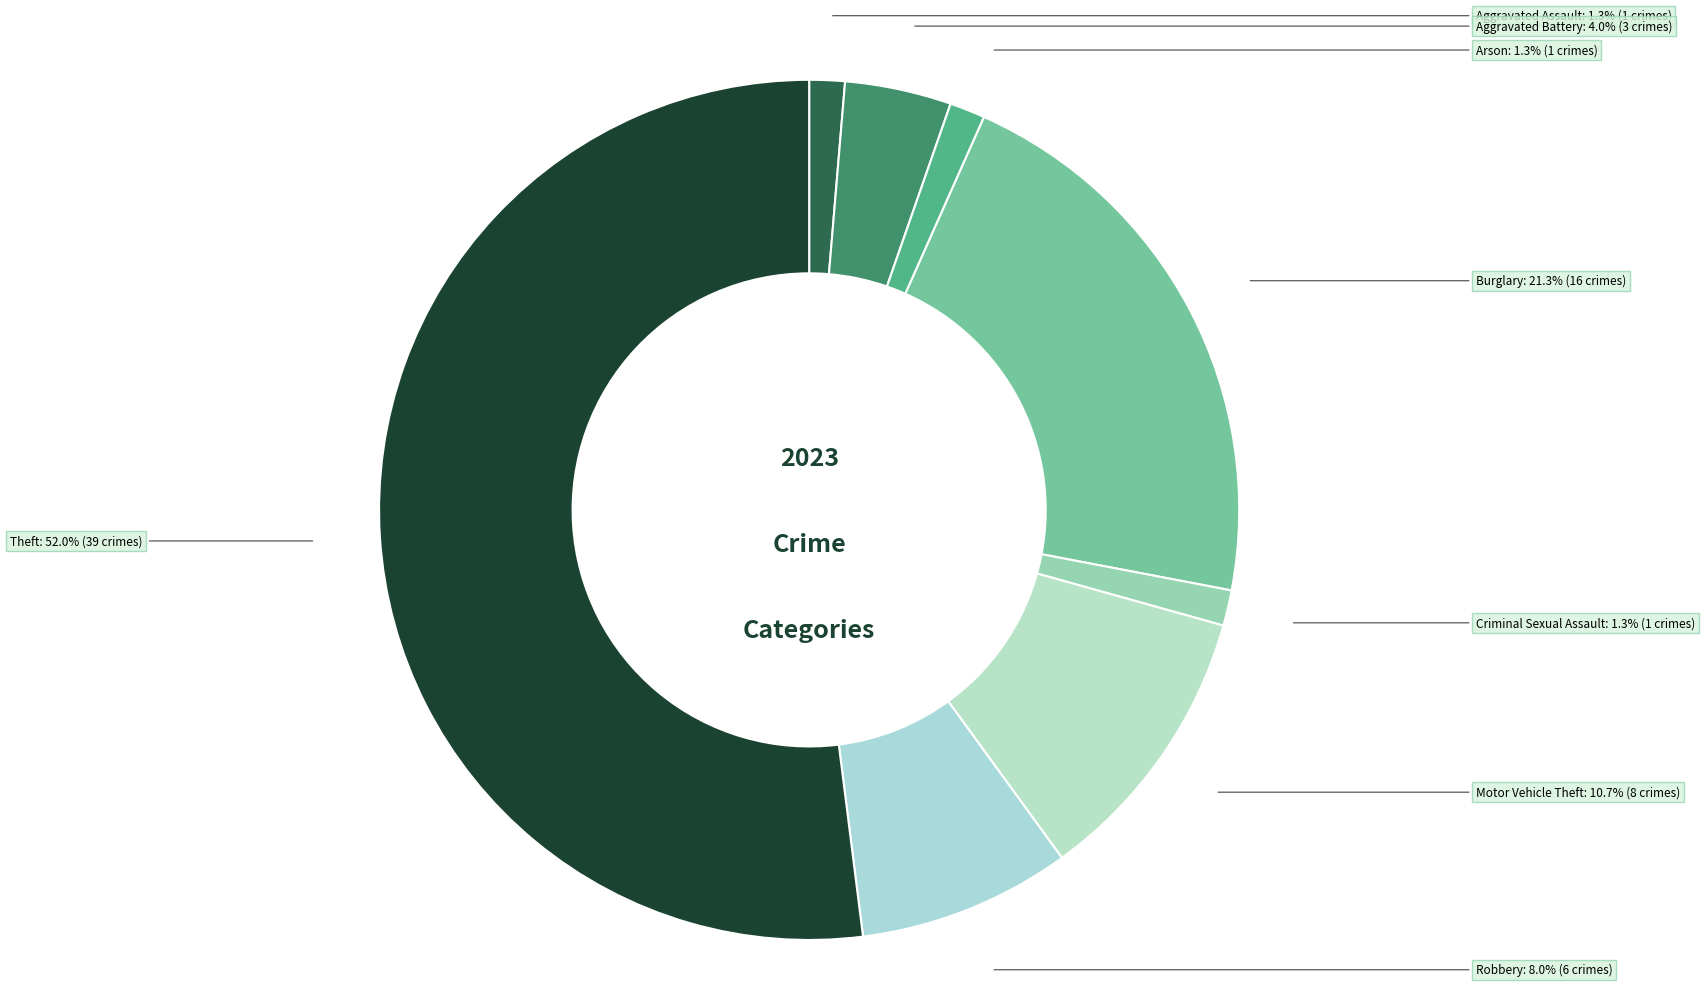

To the nearest percent, what is the average slice percentage?

12%